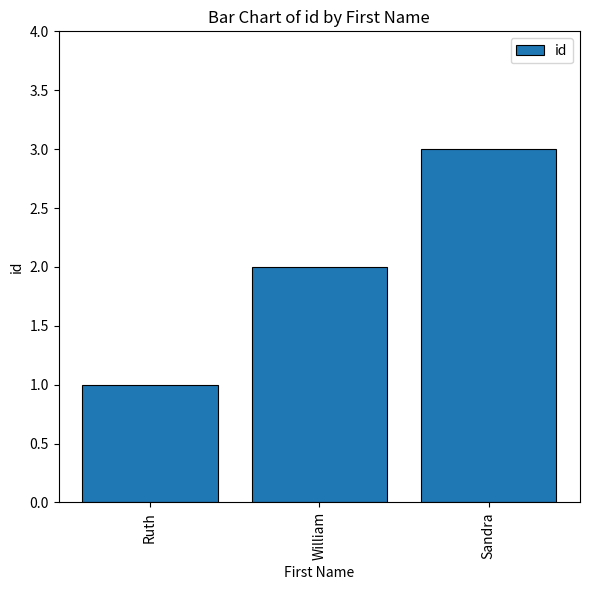

What is the average value?

2